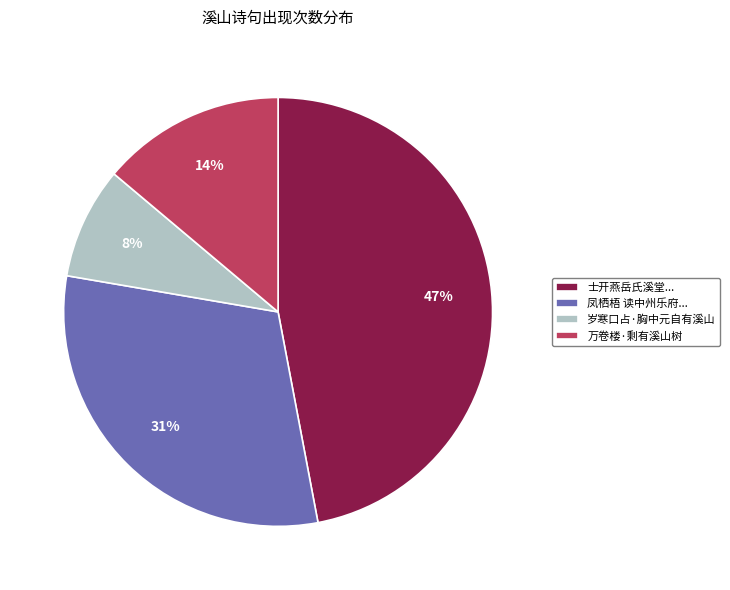

The 万卷楼·剩有溪山树 slice represents 14% of the pie. True or false?

True